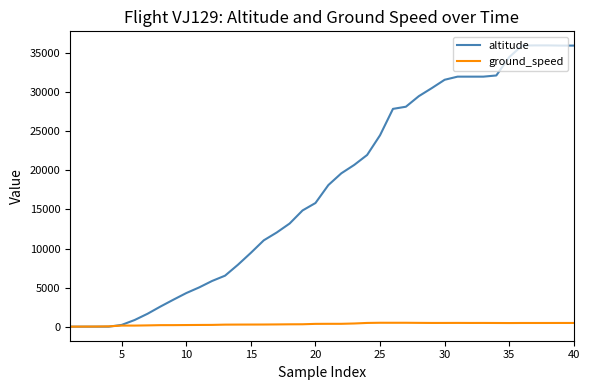

How many lines are shown in the chart?

2